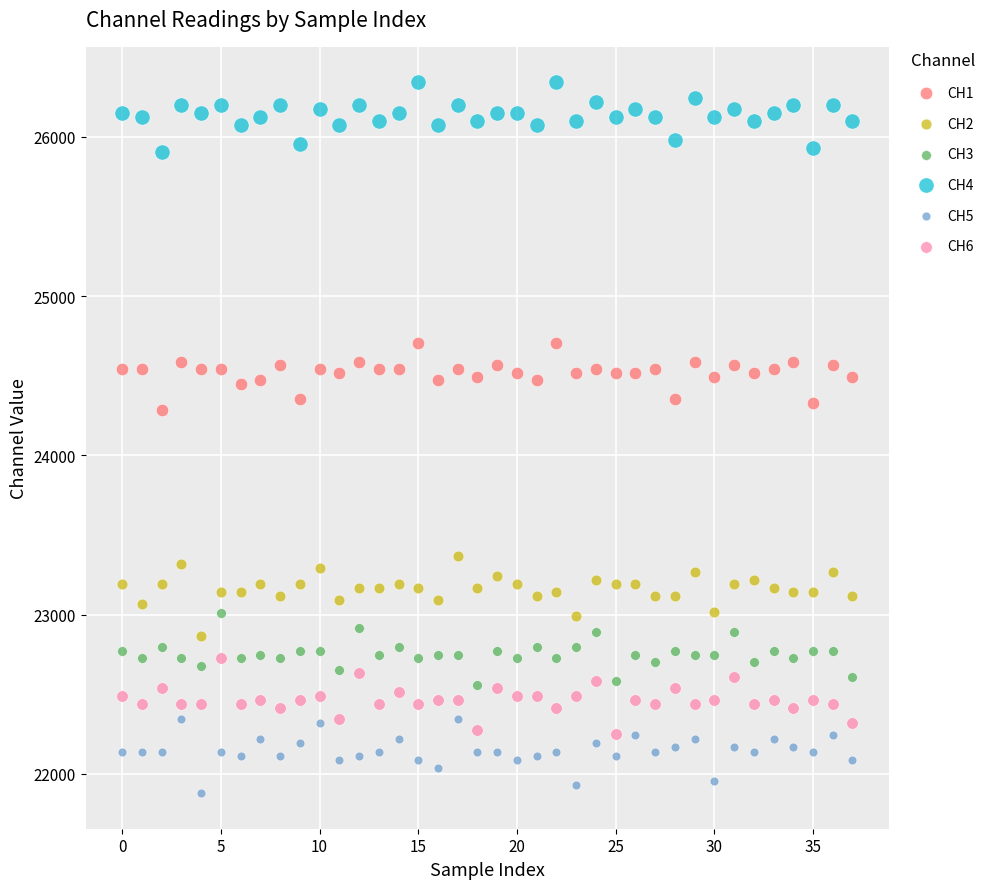

Which series contains the lowest Y value?

CH5